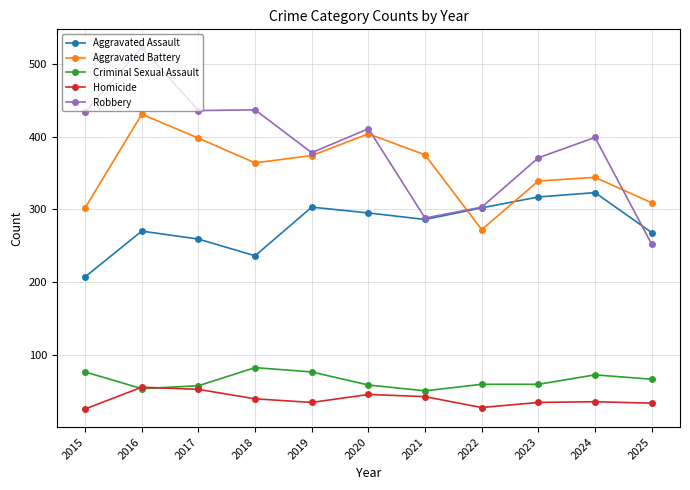

True or false: Criminal Sexual Assault and Aggravated Assault cross at least once.

False